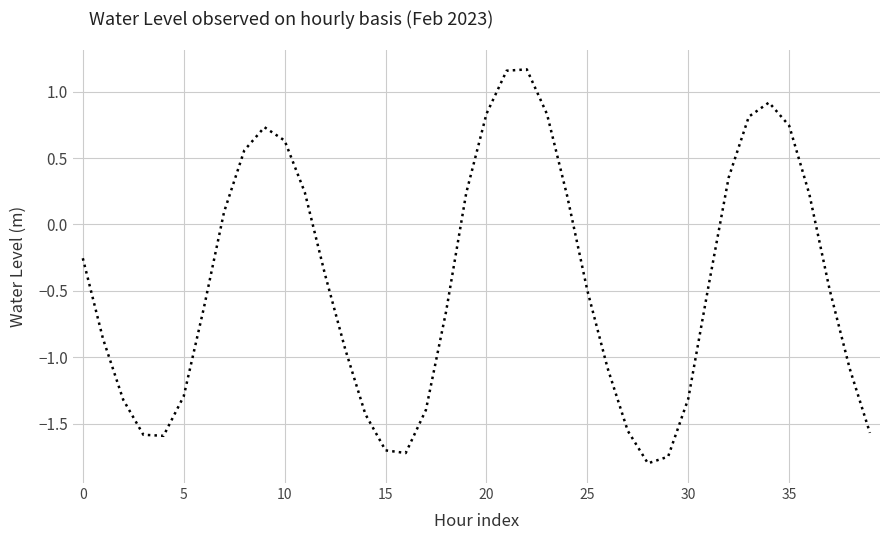

What is the difference between the maximum and minimum values?

3.0